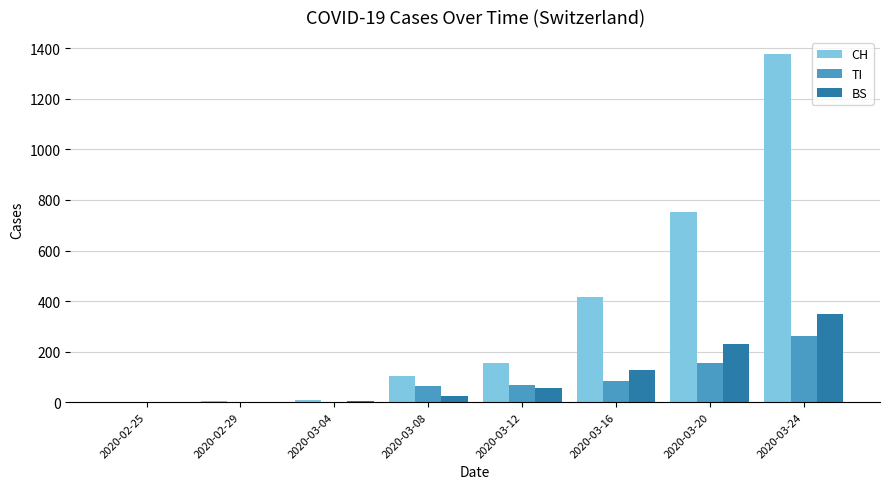

At which label does BS reach its peak?

2020-03-24